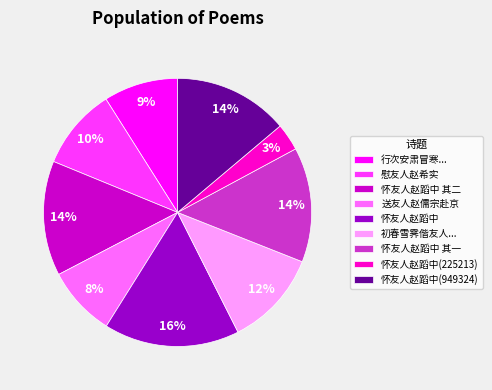

Between 怀友人赵蹈中(225213) and 初春雪霁偕友人..., which is larger?

初春雪霁偕友人...